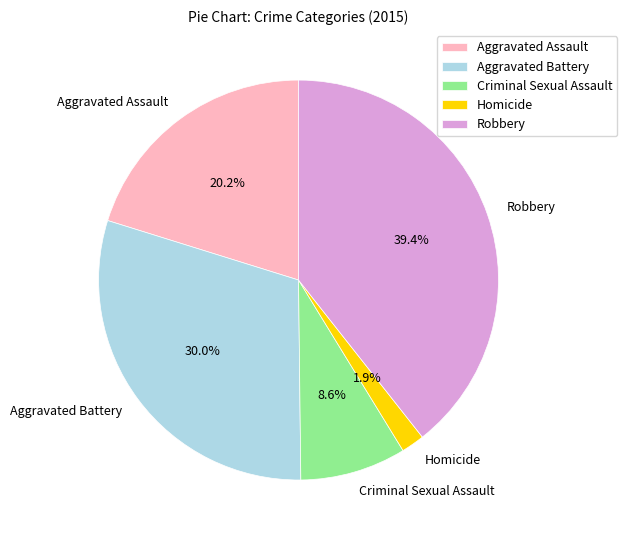

Does any single category account for the majority?

No